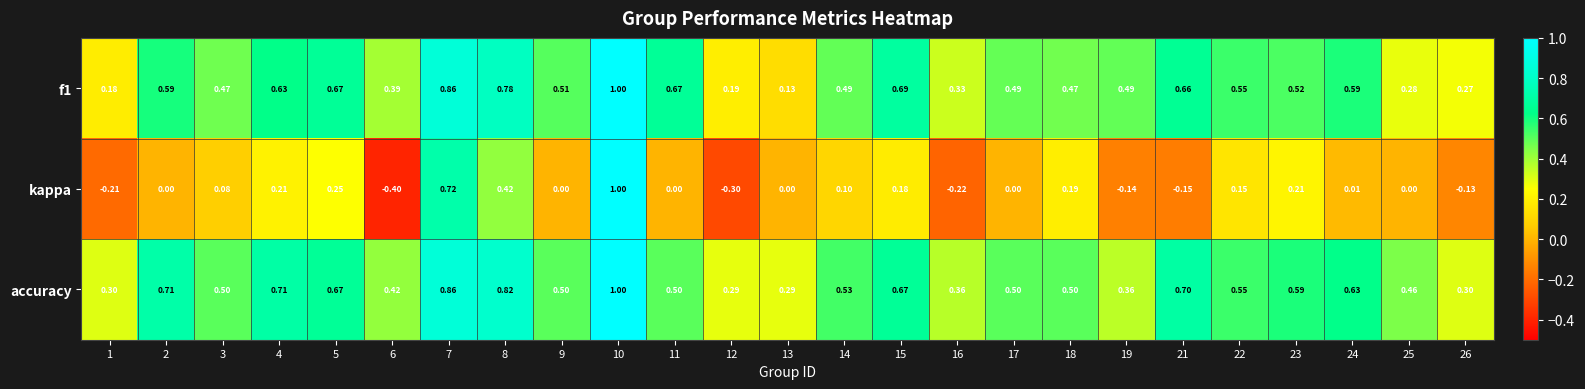

Is the value of kappa at 7 greater than the value of f1 at 8?

No